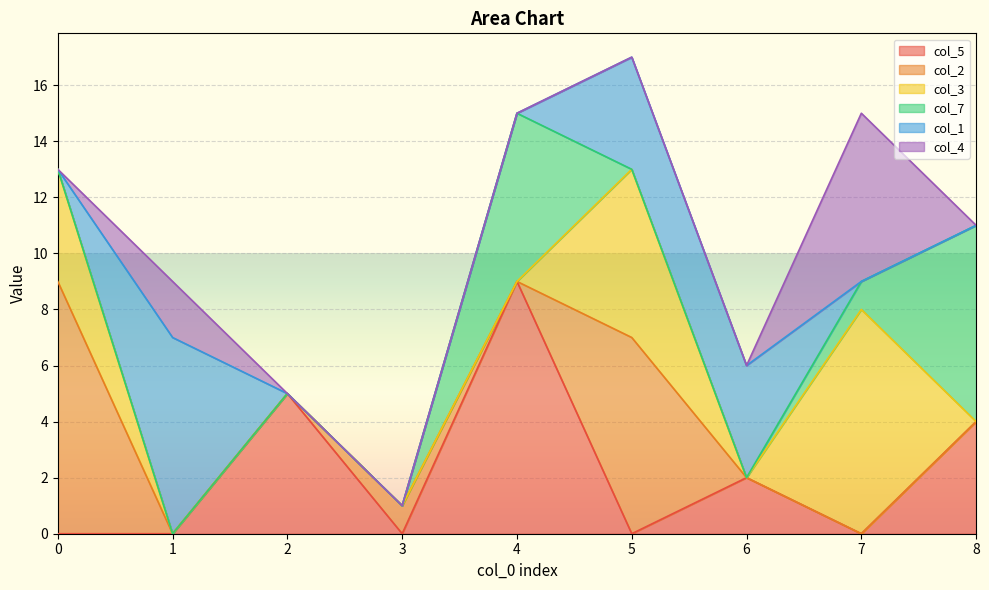

What is the difference between the maximum and minimum values in the col_2 series?

9